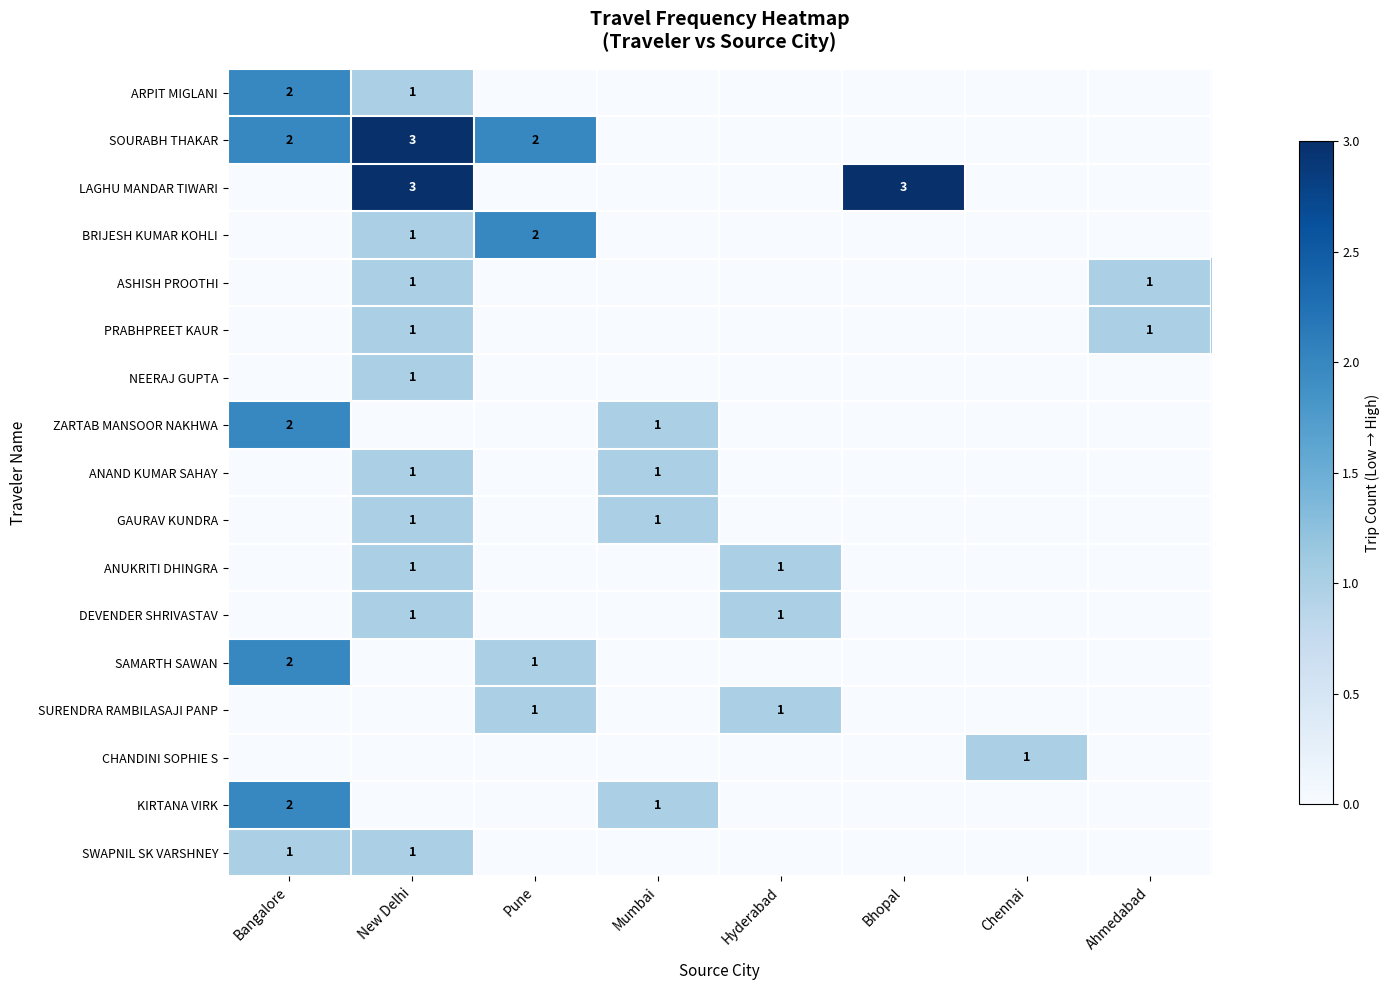

True or false: SWAPNIL SK VARSHNEY has a value of 1 at New Delhi.

True